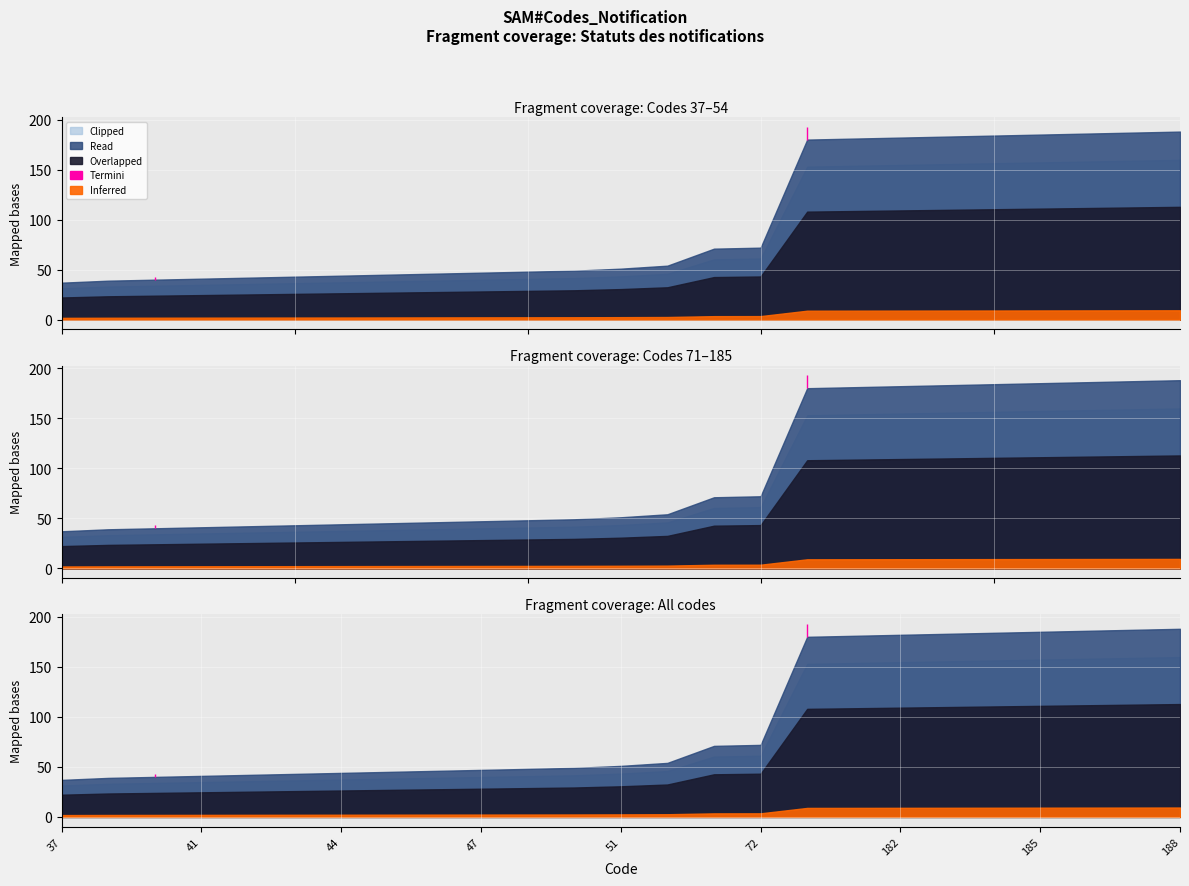

The value at 43 is 43. True or false?

True